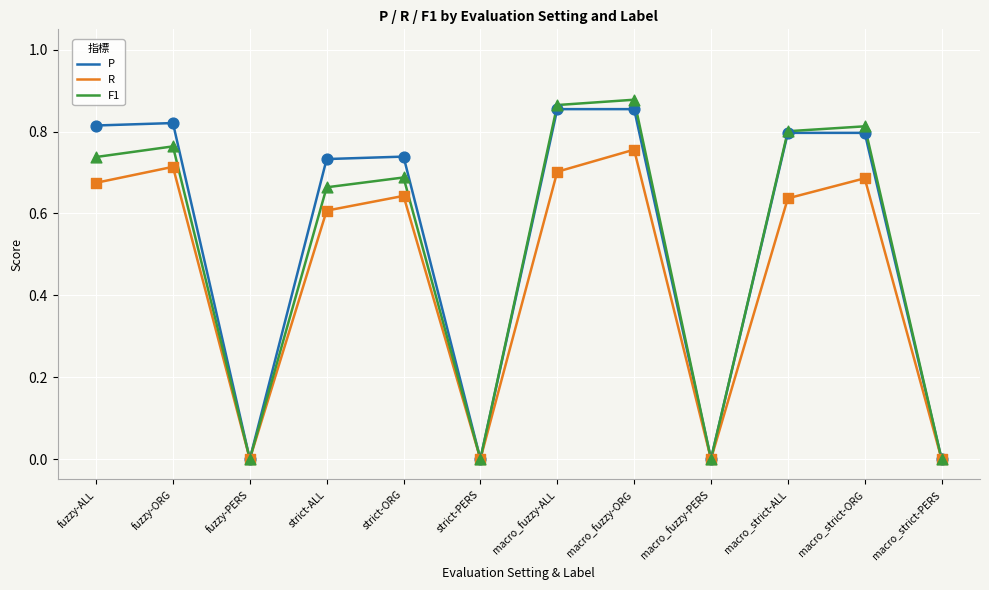

Which series has the widest spread of values?

F1